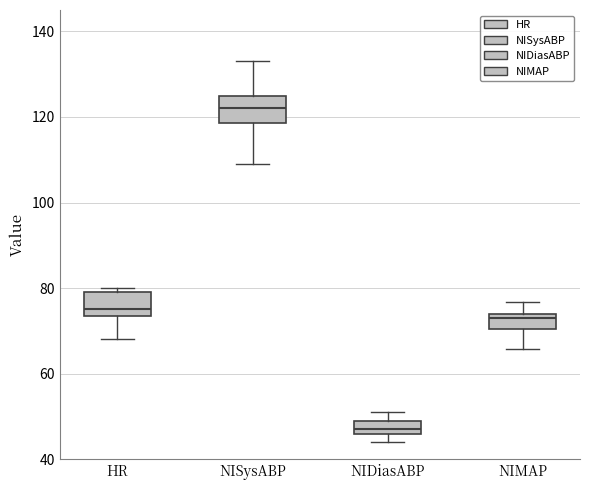

Reading left to right, transcribe this box plot: for each box, give where its median line is, the range the box spans, and where its two whiskers end, as read against the y-axis. The values are not printed on the chart, so give them approximately, as read against the axis.

HR: median 76, box 74 to 80, whiskers 68 to 80 (just above the box's upper edge)
NISysABP: median 122, box 118 to 126, whiskers 110 to 134
NIDiasABP: median 48, box 46 to 50, whiskers 44 to 52
NIMAP: median 74 (just below the box's upper edge), box 70 to 74, whiskers 66 to 76